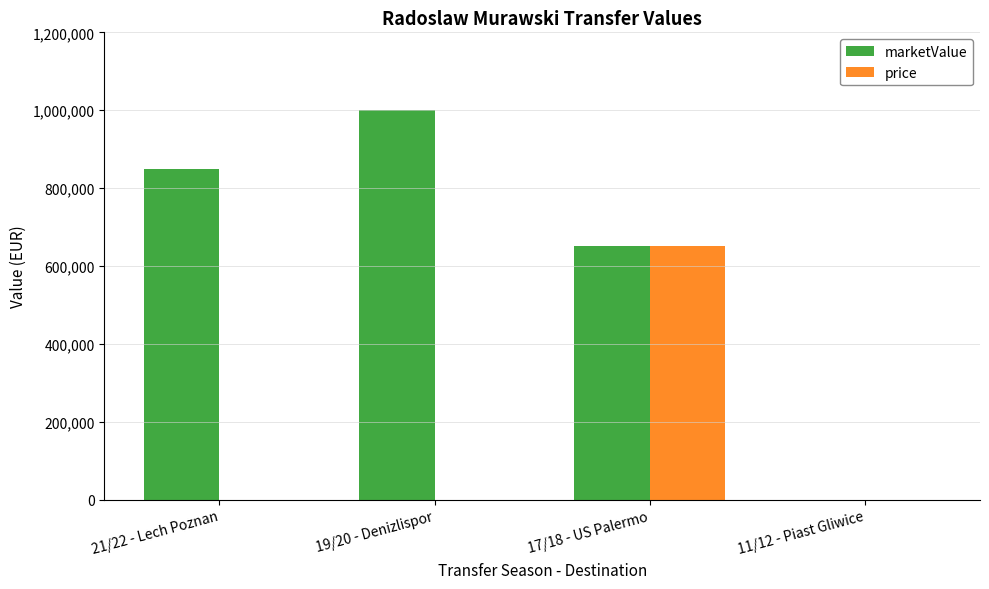

Where is marketValue nearest to the value 500000?

17/18 - US Palermo